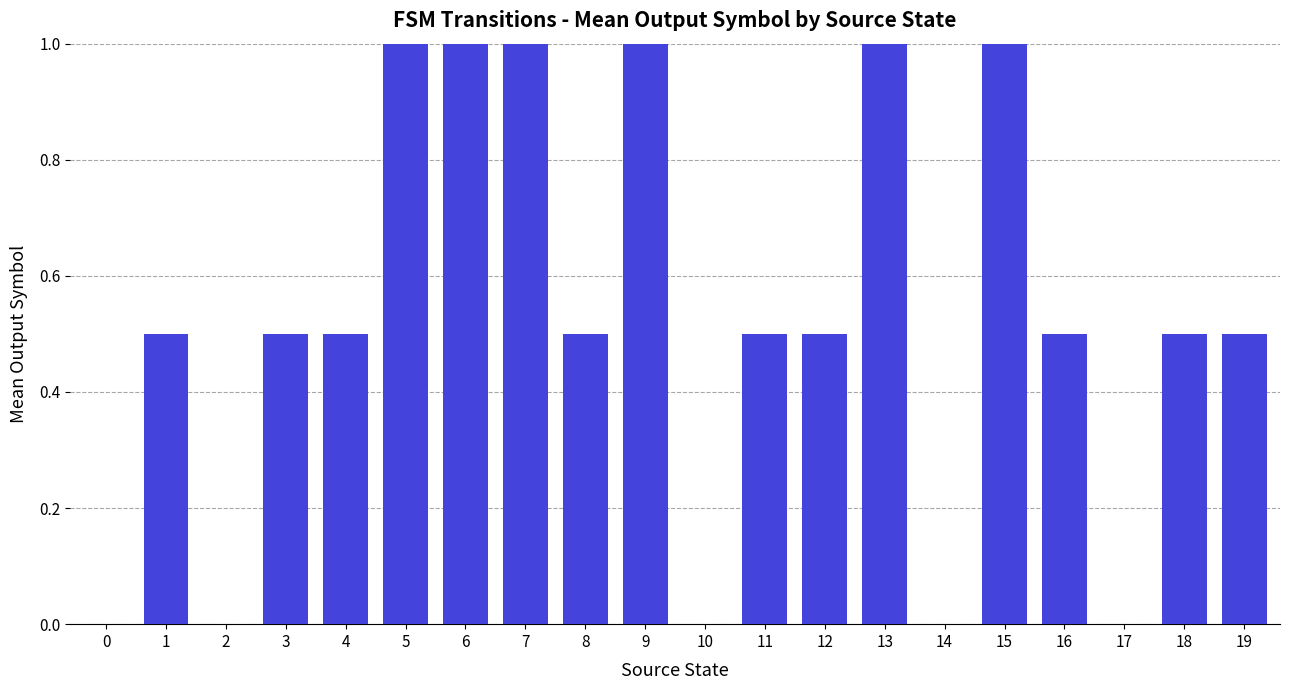

What is the maximum value shown in the chart?

1.0